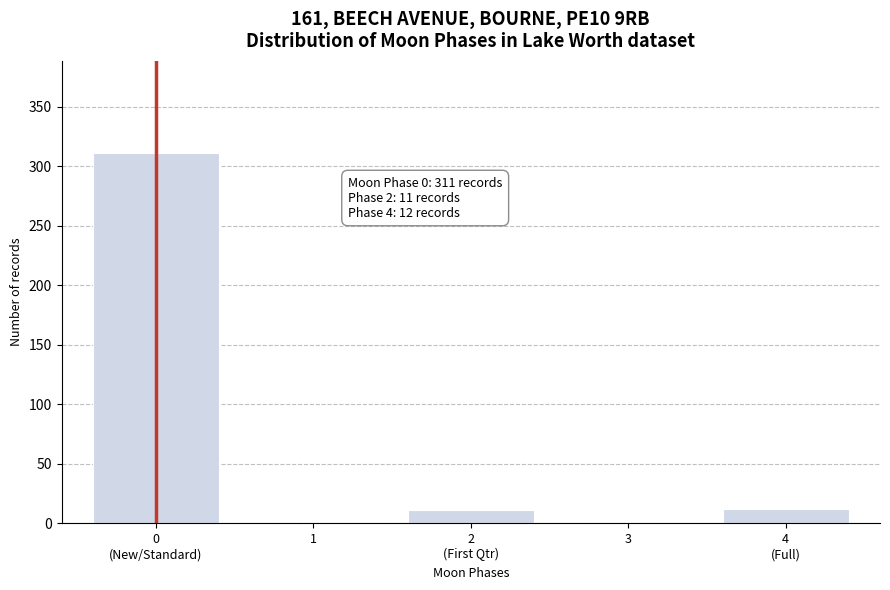

The value at 1 is 0. True or false?

True